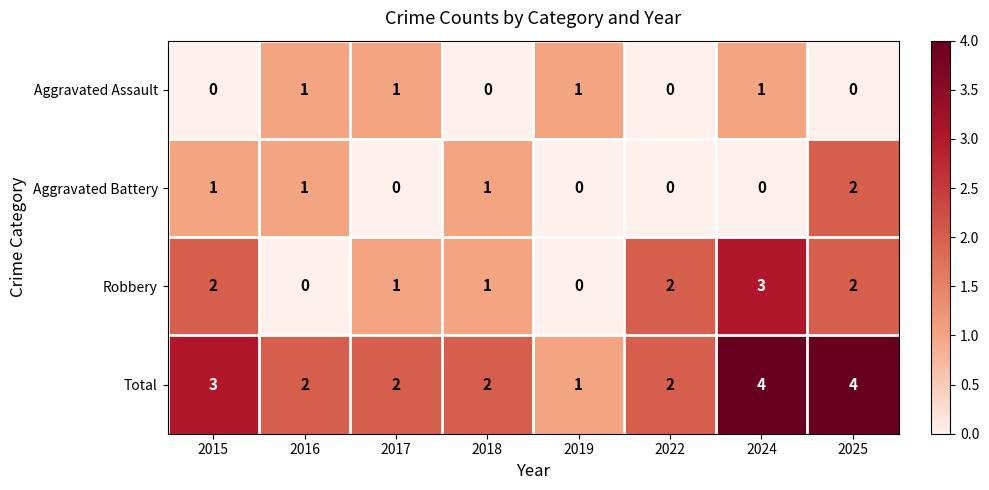

The value of Aggravated Battery at 2017 is -1. True or false?

False